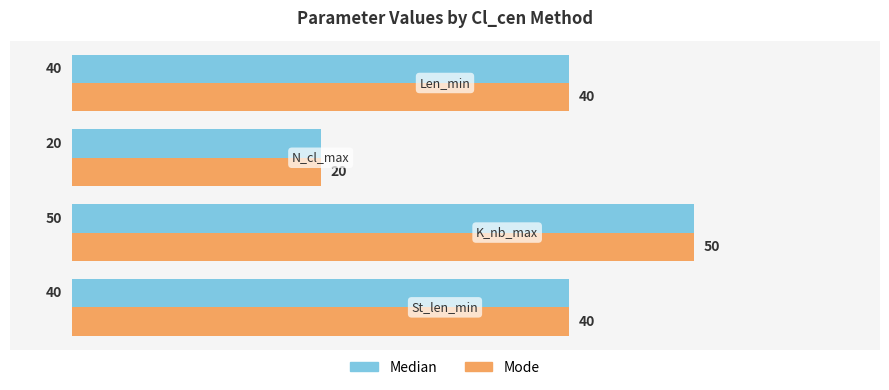

What is the maximum value for Mode?

50